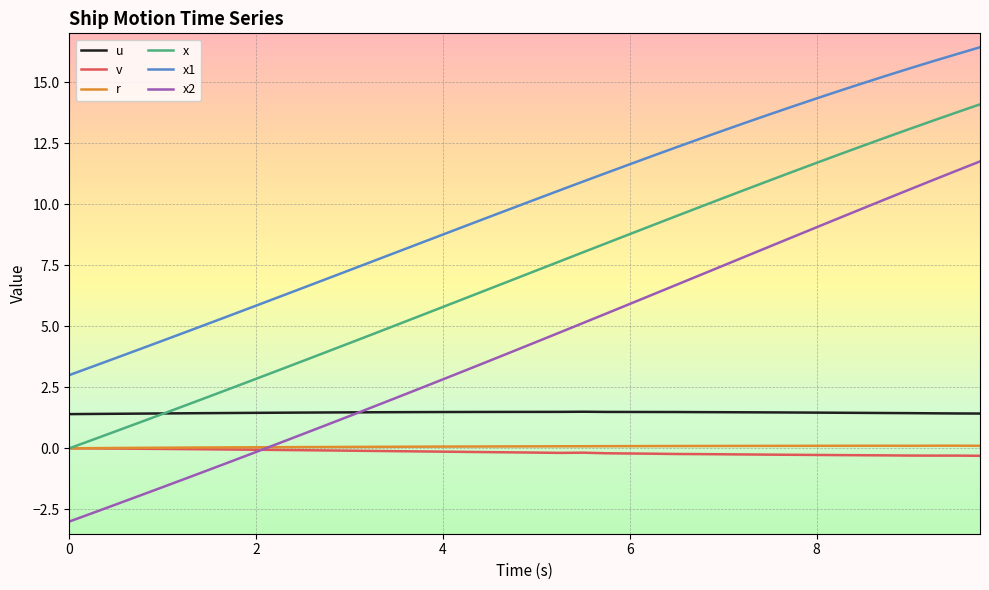

Which series has the largest range (max minus min)?

x2